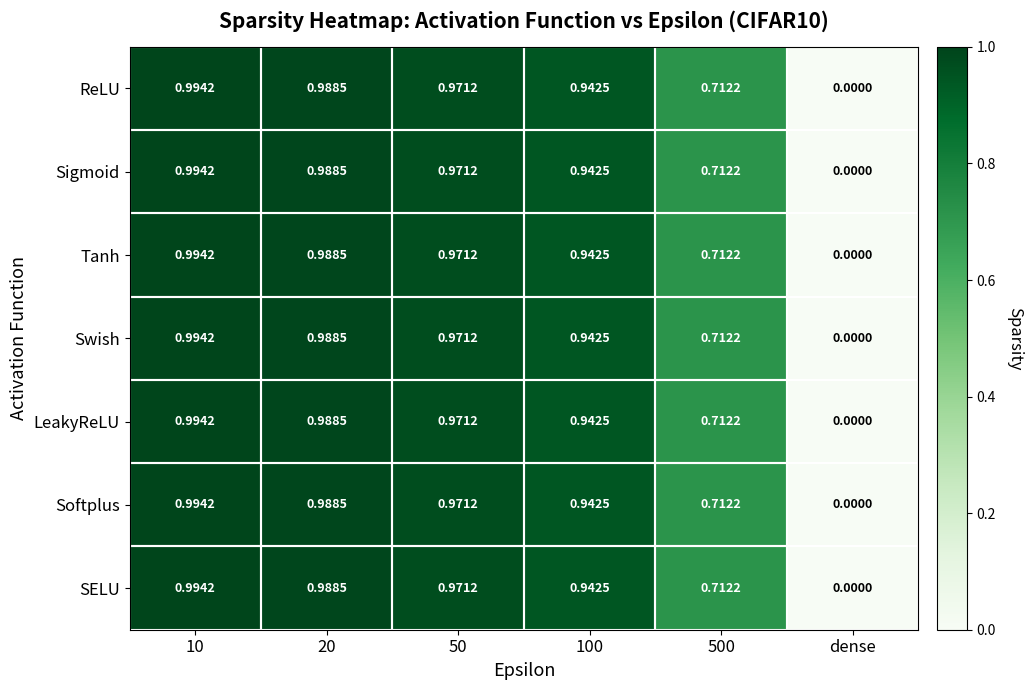

Where is ReLU nearest to the value 0?

dense